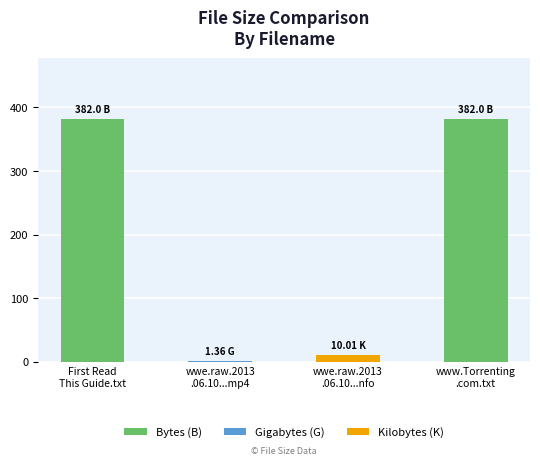

What is the sum of all values?

775.4